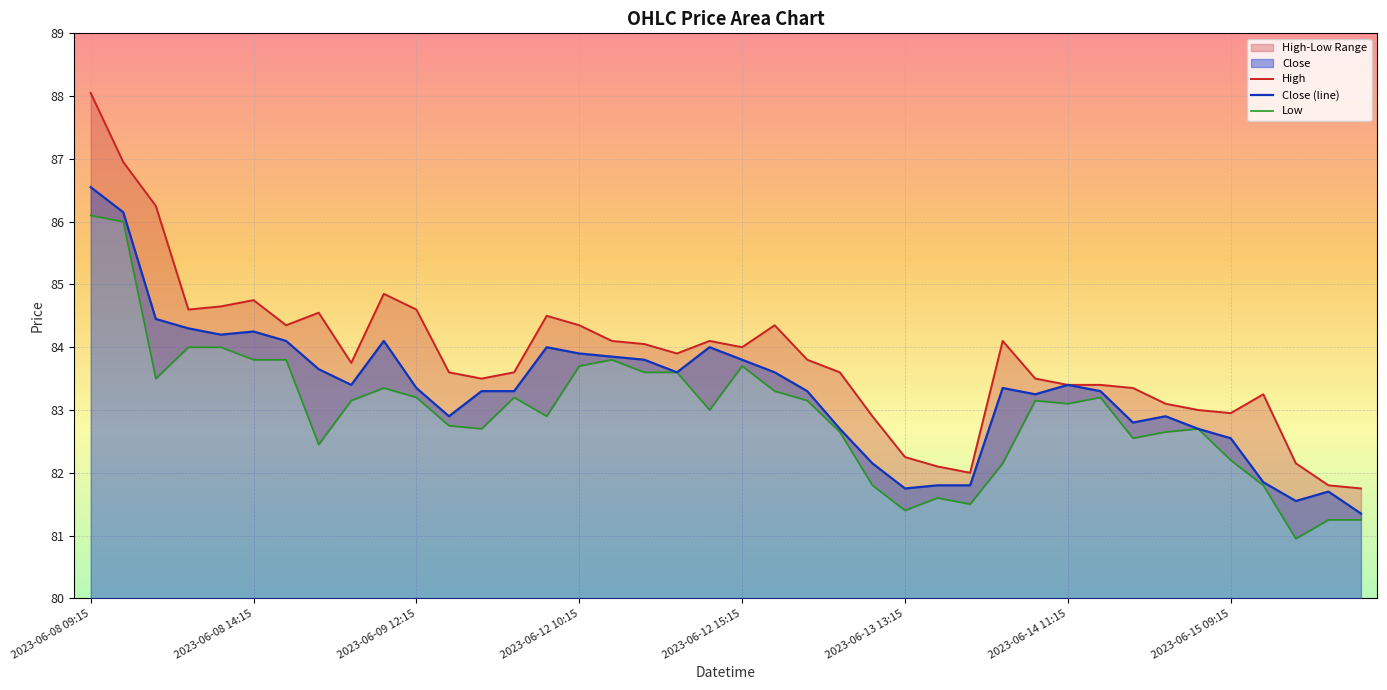

Is the value of Low at 2023-06-12 12:15 greater than the value of Close at 2023-06-14 09:15?

Yes